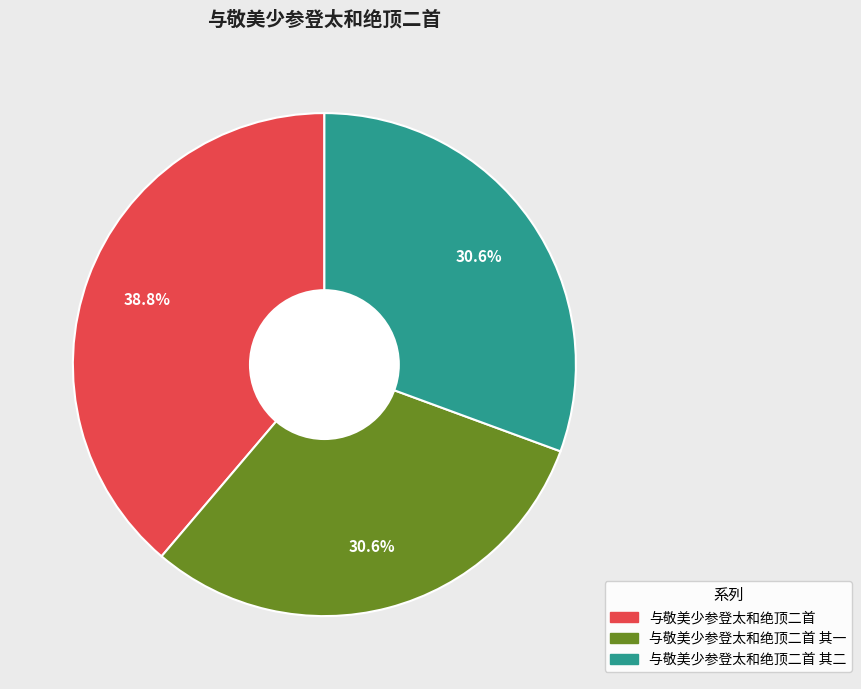

Is there a majority slice in this chart?

No